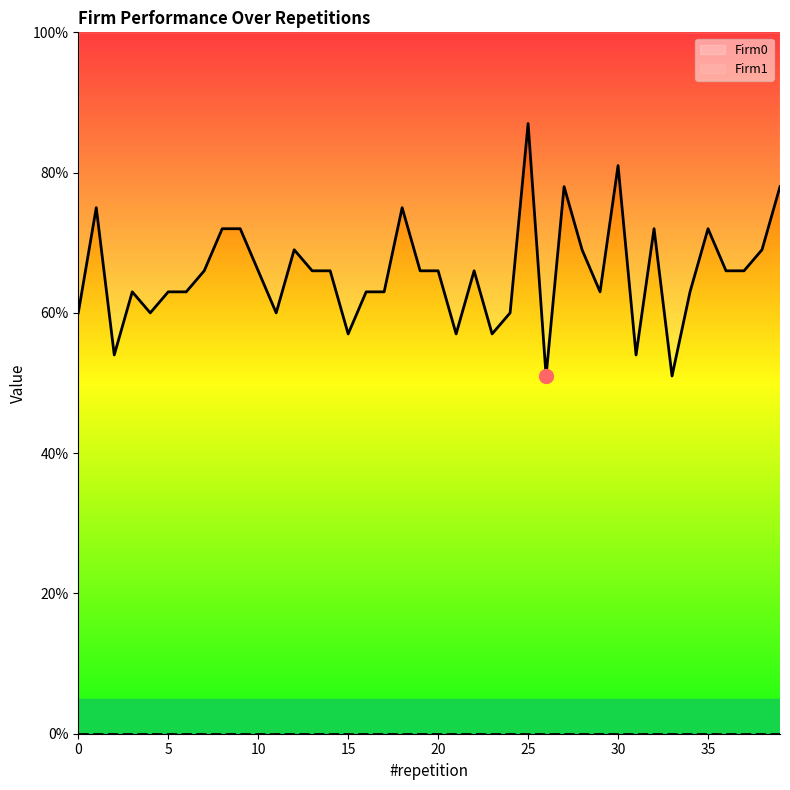

Approximately how many times larger is the value at 22 compared to 1?

0.9